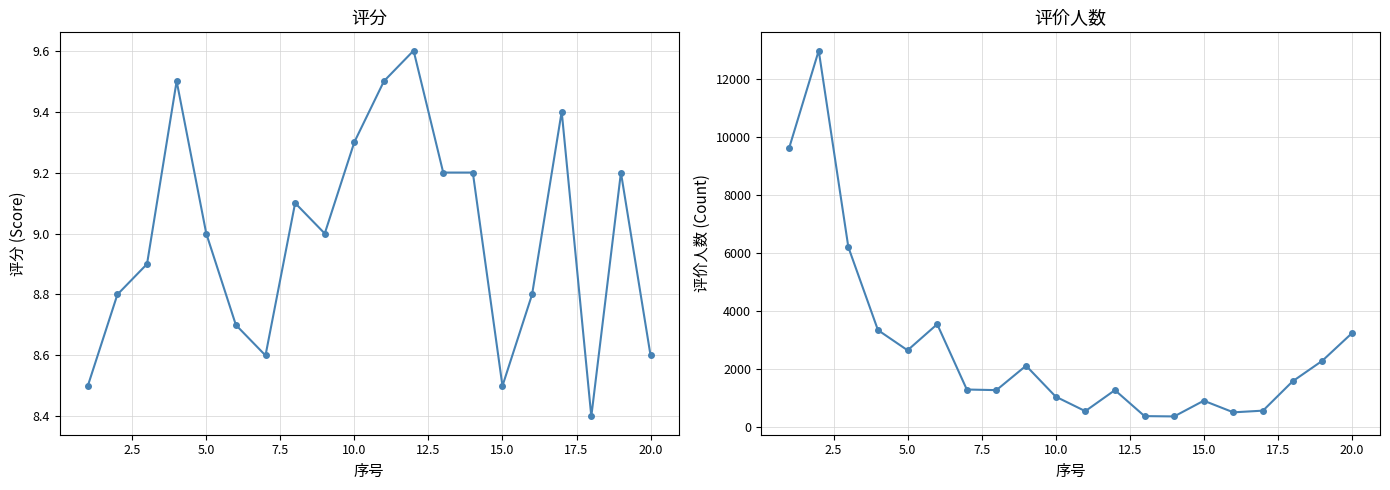

What is the value of the 评价人数 point at the 12th from the left?

1263.0